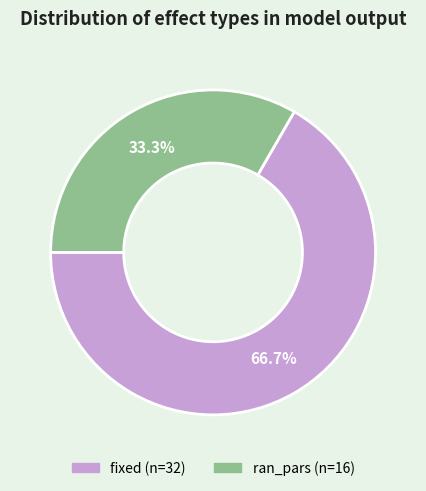

Between fixed and ran_pars, which is larger?

fixed